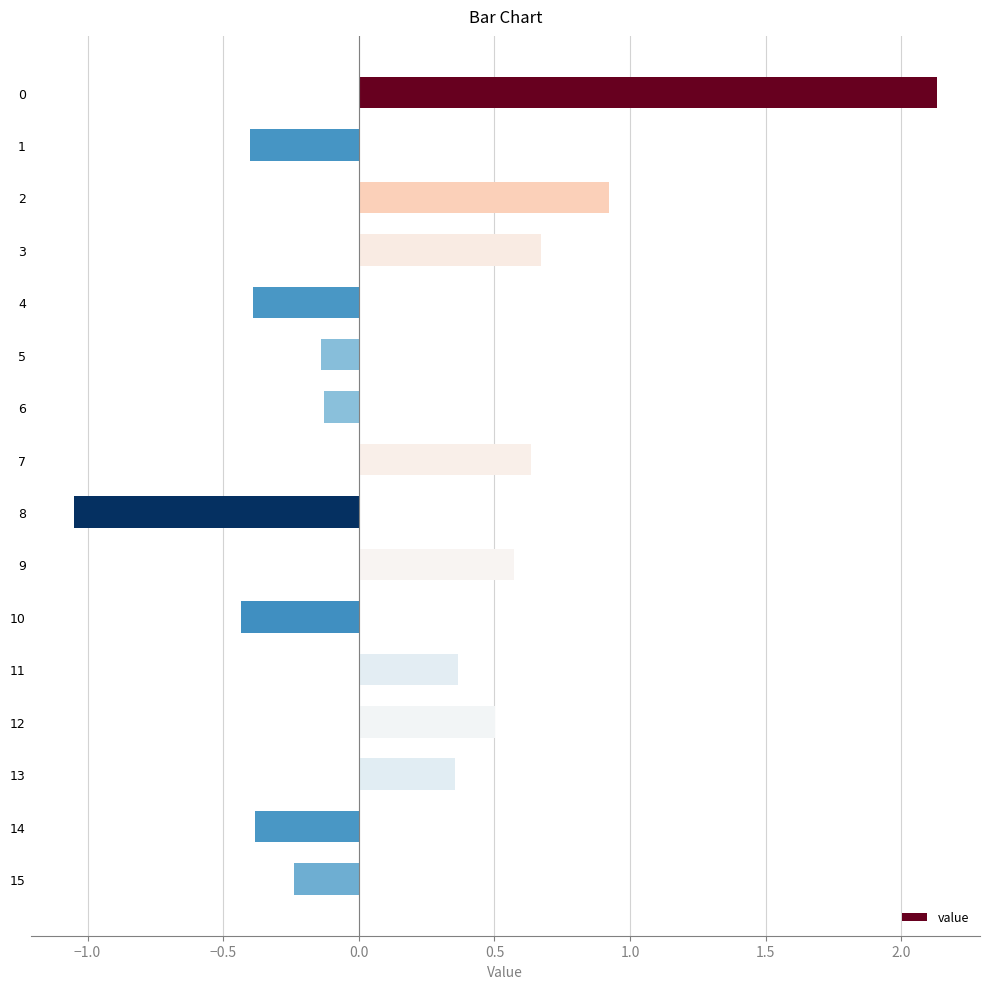

What is the value of the 3rd bar from the top?

0.9